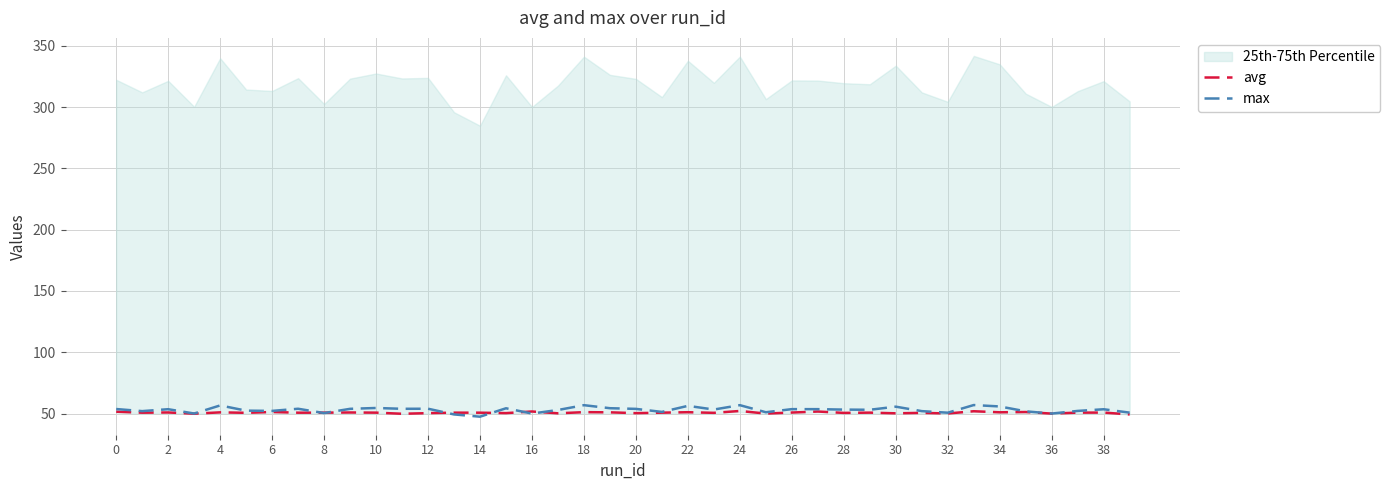

Reading right to left, what are all the values shown in this chart?

avg: 49.3	50.8	50.8	50.0	51.3	51.0	51.9	50.1	50.6	50.2	50.8	50.6	51.7	50.9	50.0	52.1	50.6	51.1	50.8	50.4	51.0	51.2	50.2	51.7	50.4	50.7	50.8	50.4	49.9	50.8	50.9	50.8	50.7	51.3	50.6	51.0	49.9	50.9	50.7	51.5
max: 50.8	53.5	52.2	50.0	51.8	55.8	57.0	50.7	52.0	55.6	53.1	53.3	53.6	53.6	51.1	56.9	53.3	56.3	51.4	53.8	54.4	56.9	52.9	50.0	54.3	47.5	49.3	54.0	53.9	54.6	53.9	50.4	53.9	52.2	52.4	56.6	50.1	53.6	52.0	53.7